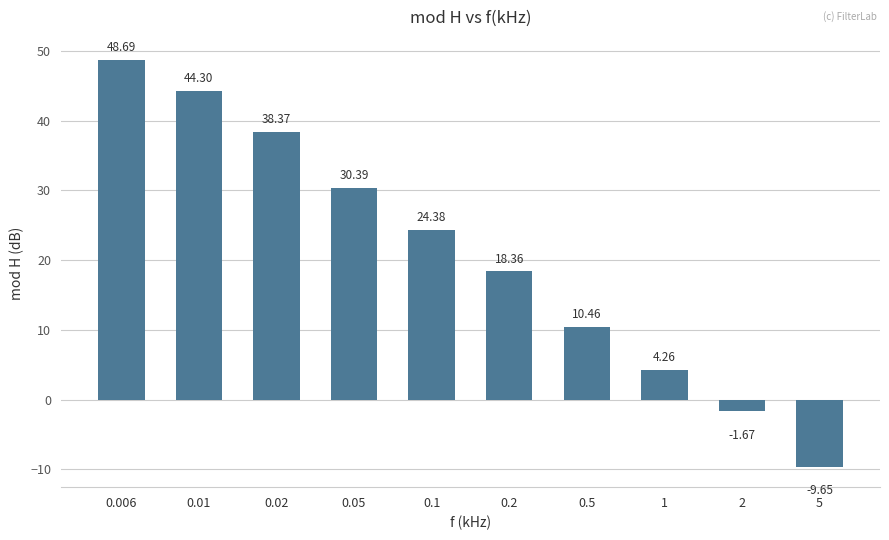

What is the average value?

20.8